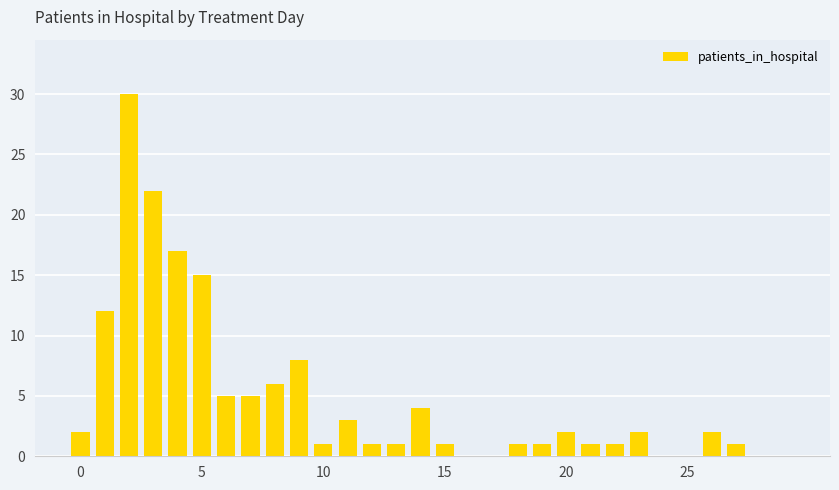

What is the greatest value displayed?

30